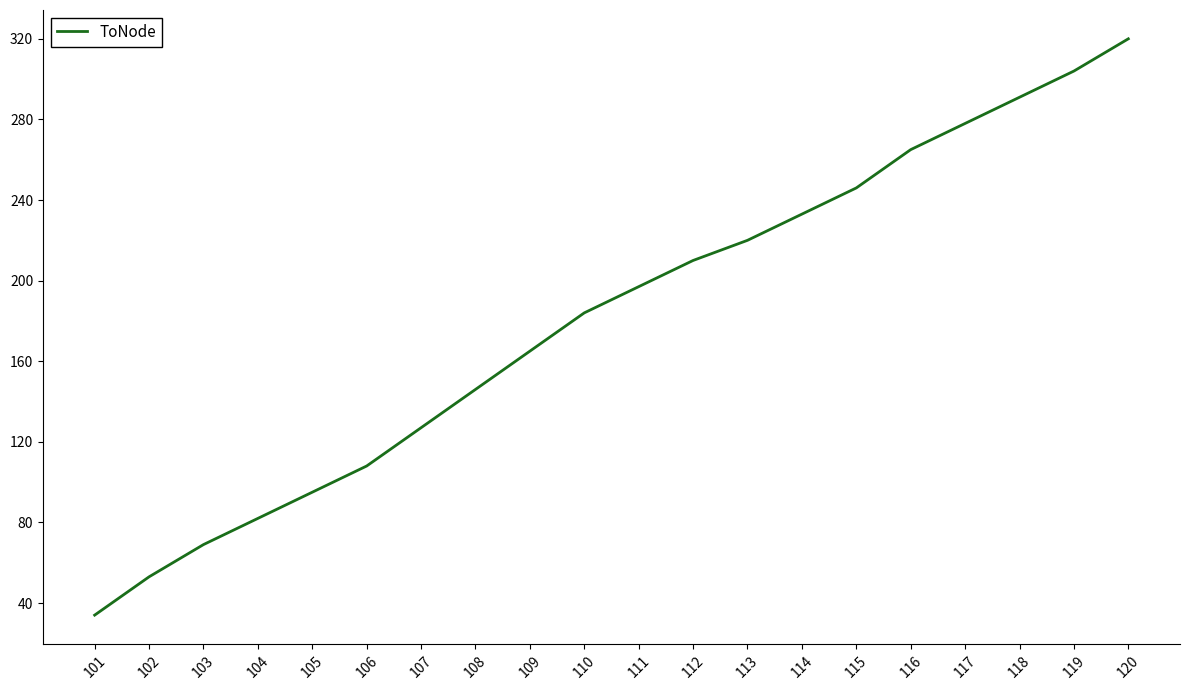

Approximately how many times larger is the value at 110 compared to 104?

2.2